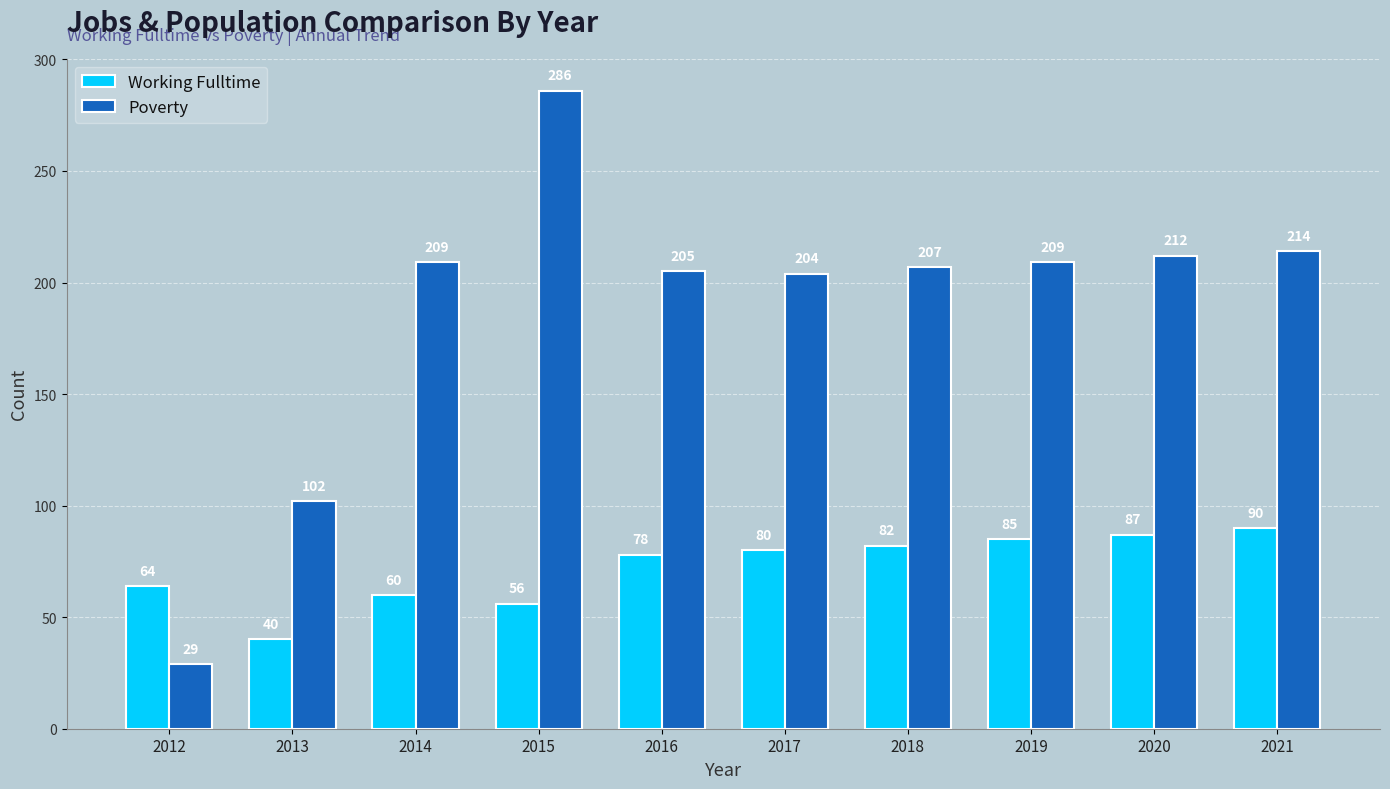

What is the value of the Poverty bar at the 5th from the left?

205